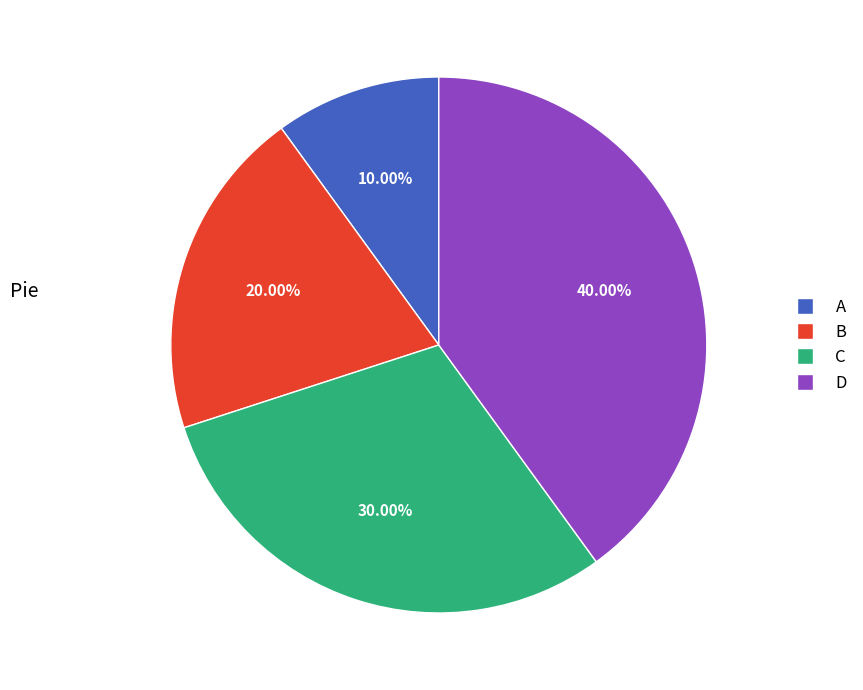

To the nearest percent, what percentage of the pie is D?

40%